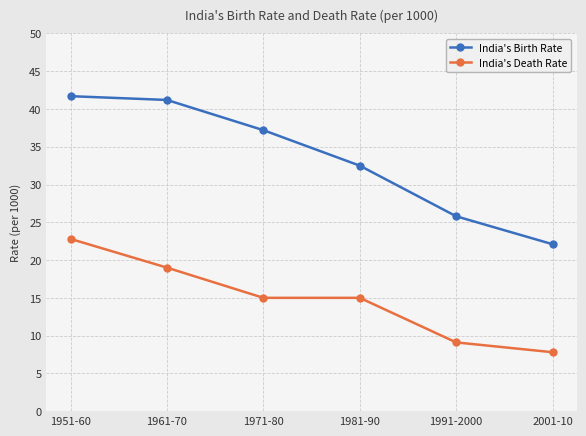

What is the sum of the India's Birth Rate values at 1961-70 and 1981-90?

73.7